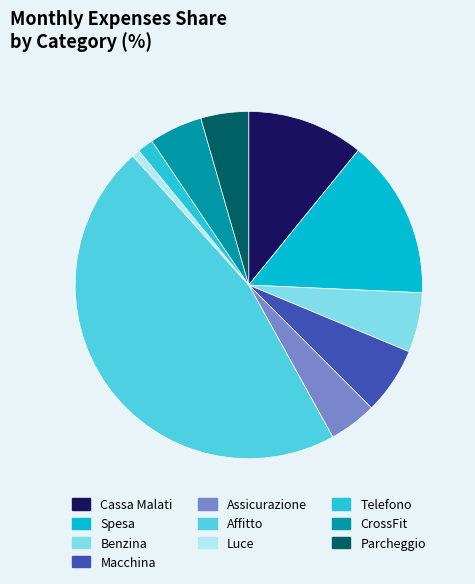

Which slice is the smallest?

Luce